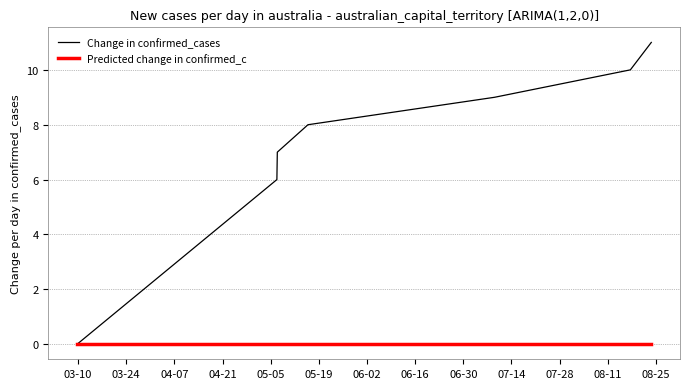

Which series has the largest range (max minus min)?

Change in confirmed_cases